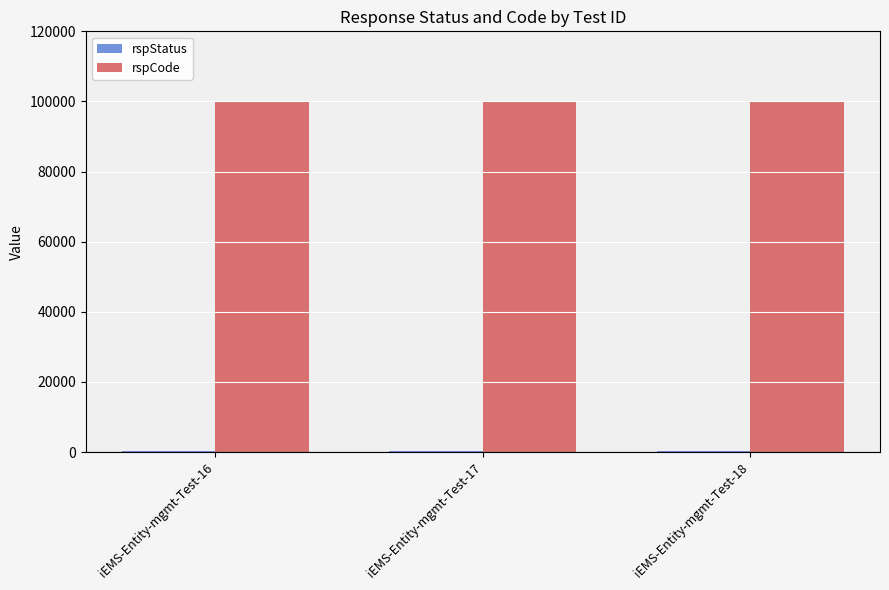

Which series has the largest total across all categories?

rspCode